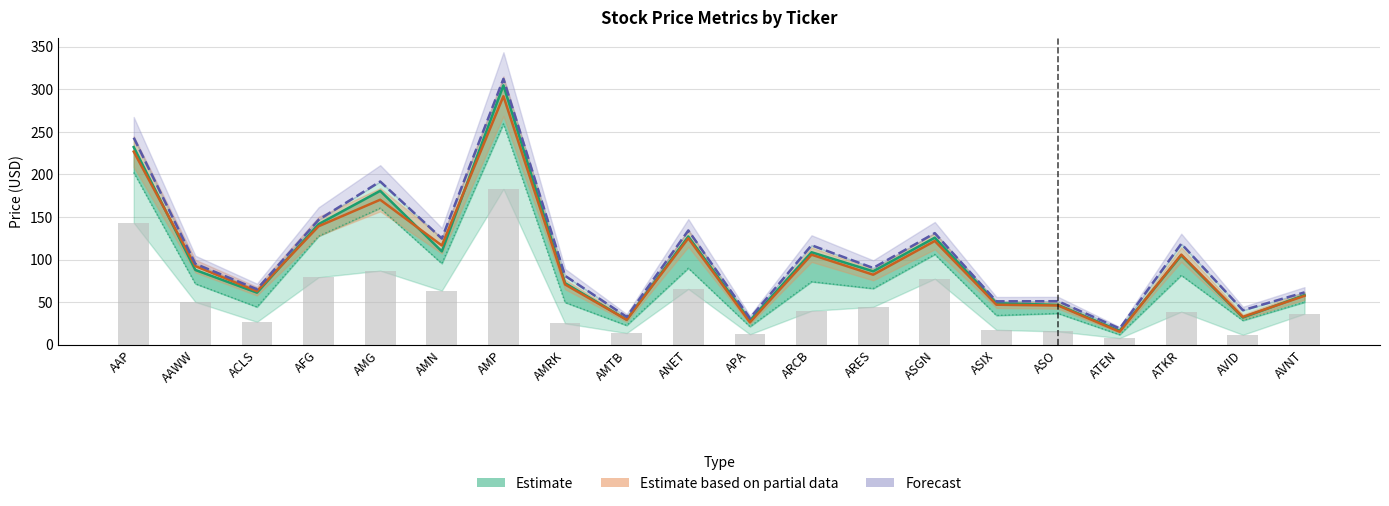

What is the label of the 16th bar from the right?

AMG